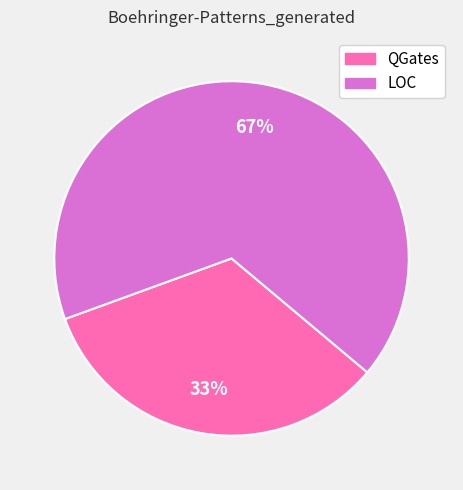

To the nearest percent, what is the combined percentage of LOC and QGates?

100%